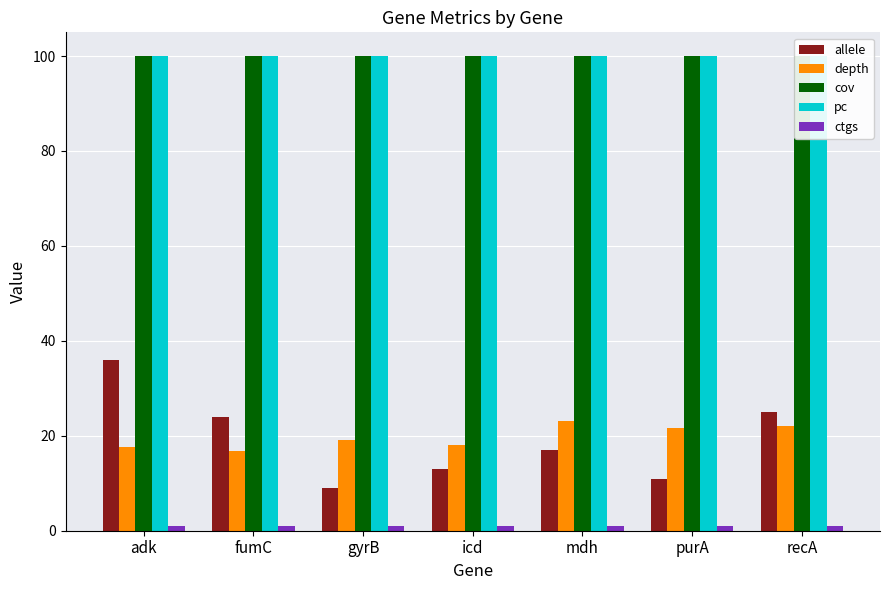

Which series has the largest total across all categories?

cov